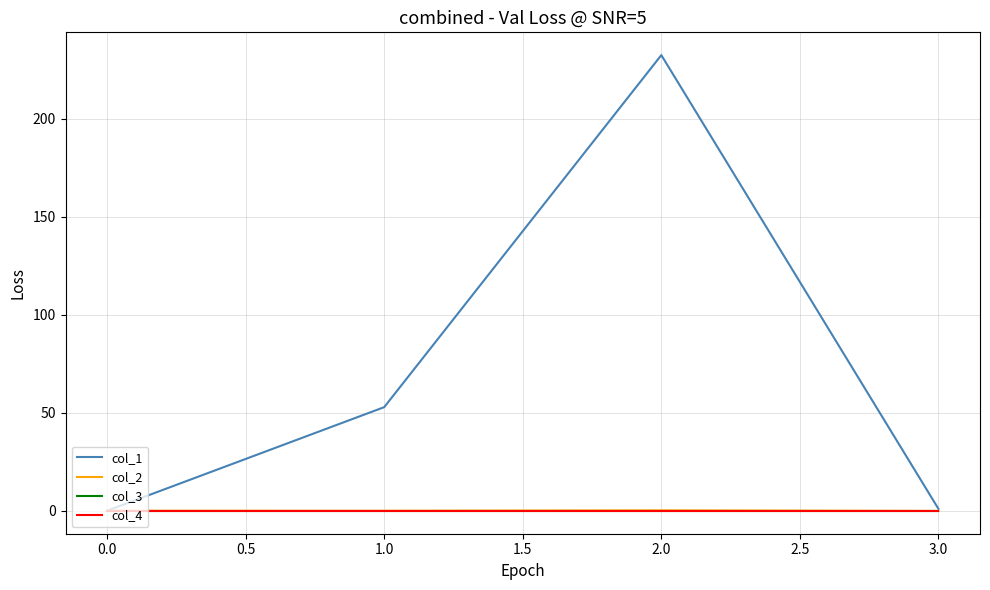

Rank the series at 1.0 from lowest to highest value.

col_2, col_3, col_4, col_1